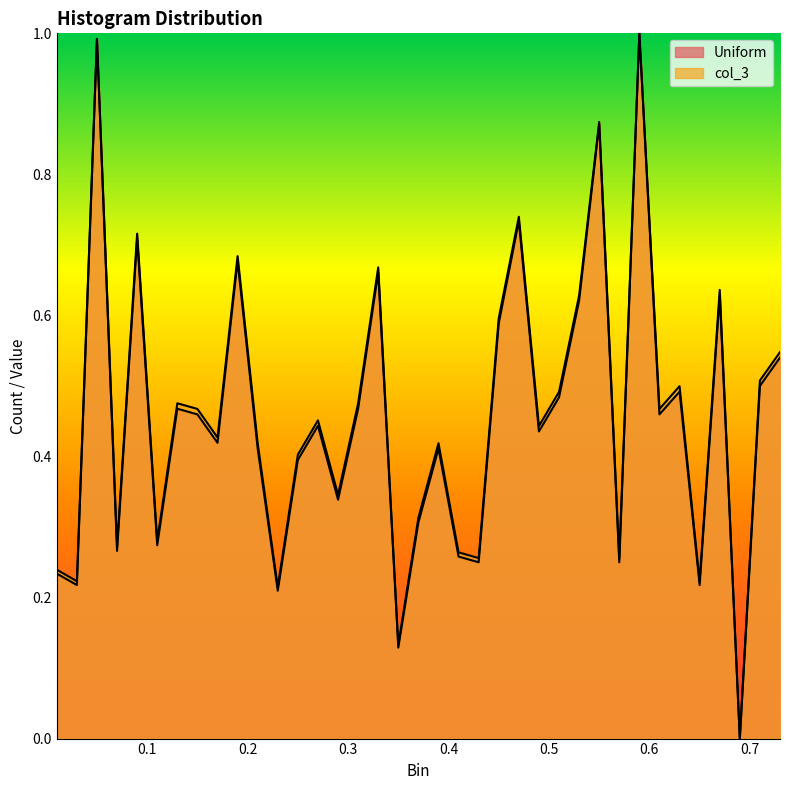

True or false: Uniform has a value of 0.3 at 0.03.

False